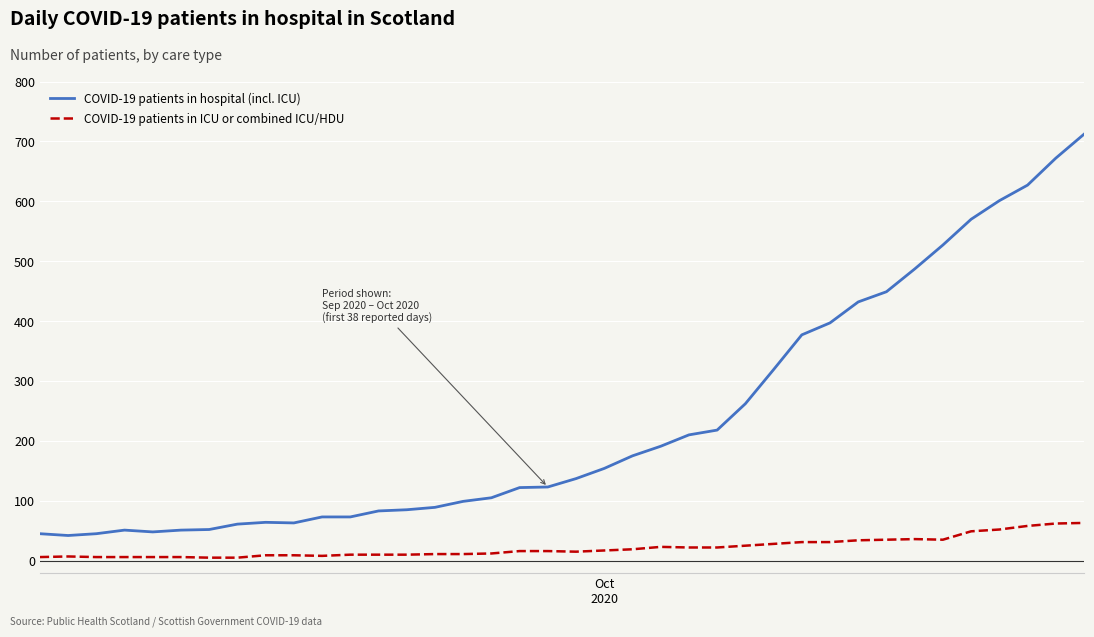

What is the difference between the maximum and minimum values in the COVID-19 patients in hospital (incl. ICU) series?

670